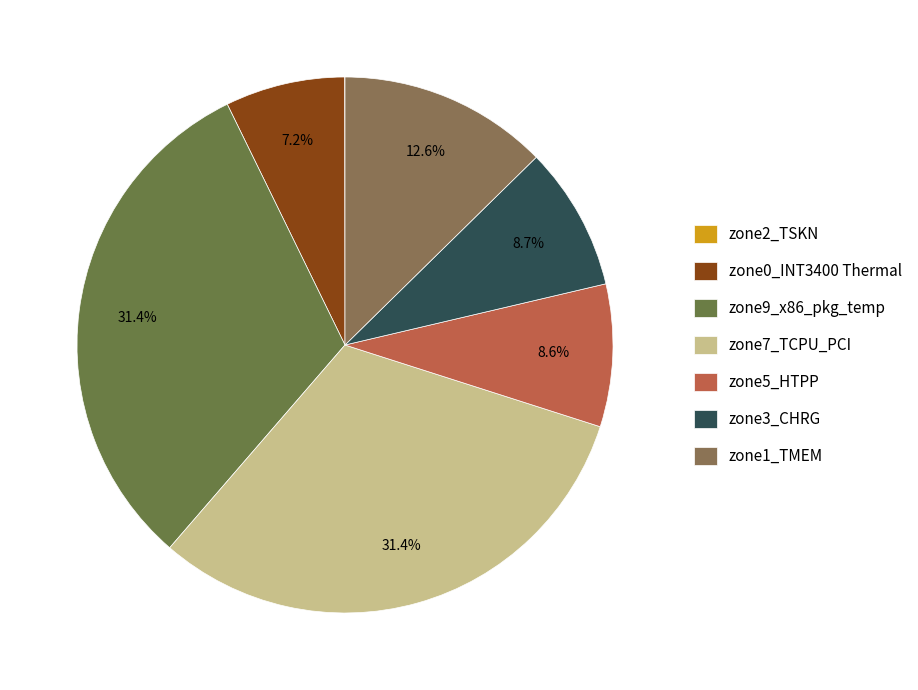

Does zone5_HTPP represent more than half of the total?

No